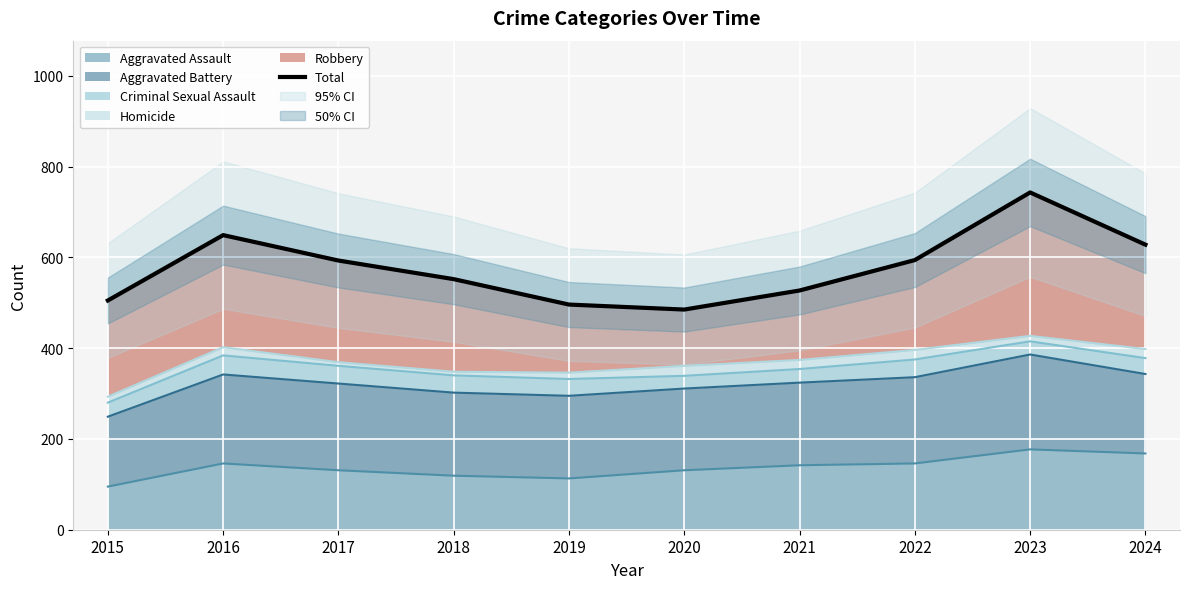

What is the average value?

577